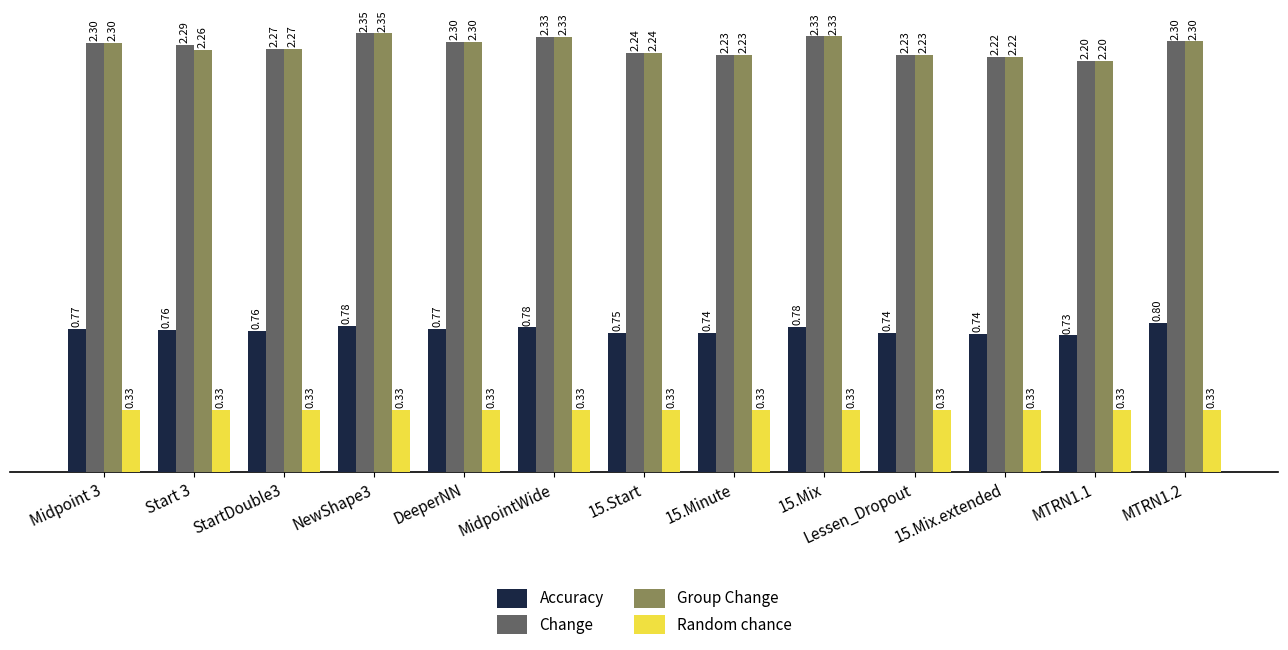

What is the sum of all Group Change values?

29.6